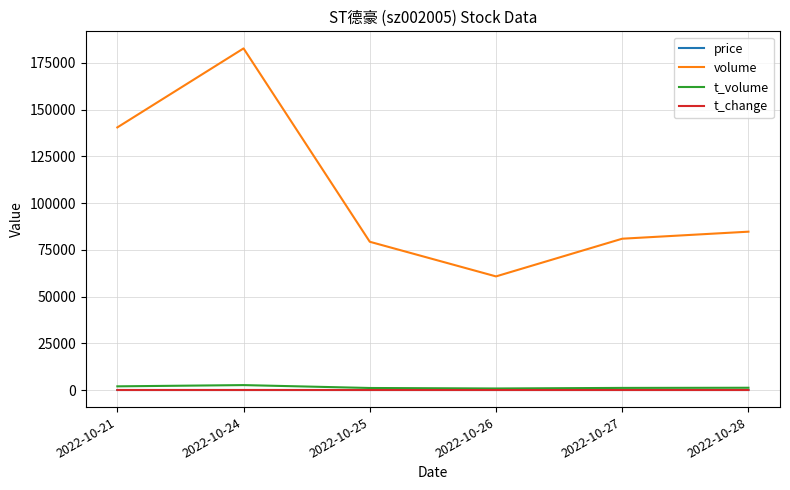

True or false: volume and price cross at least once.

False